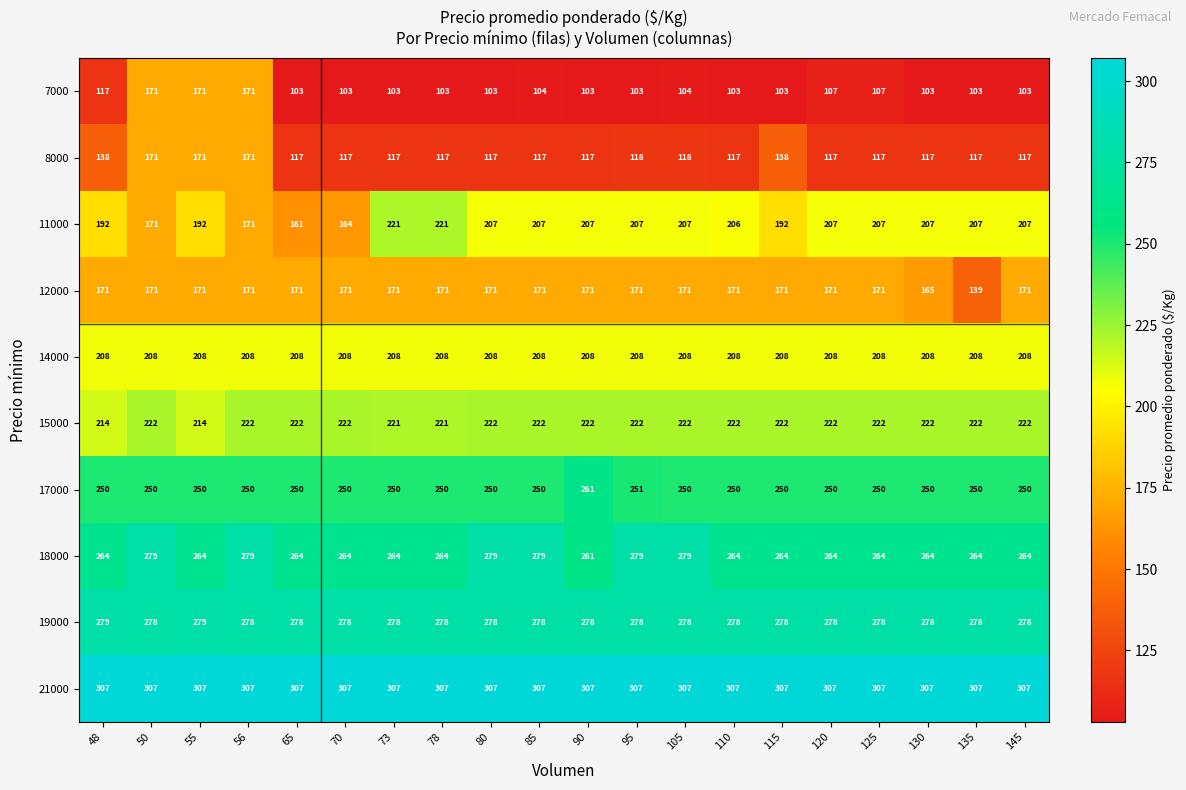

Which series has the largest total across all categories?

21000